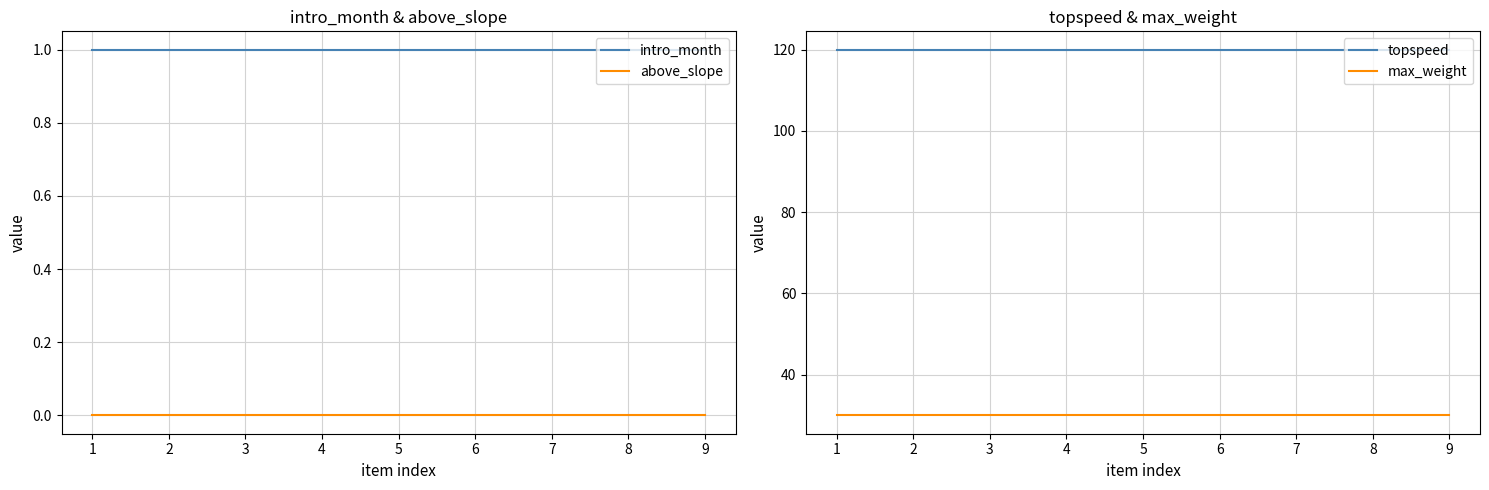

List the labels in order of max_weight value, smallest first.

1, 2, 3, 4, 5, 6, 7, 8, 9